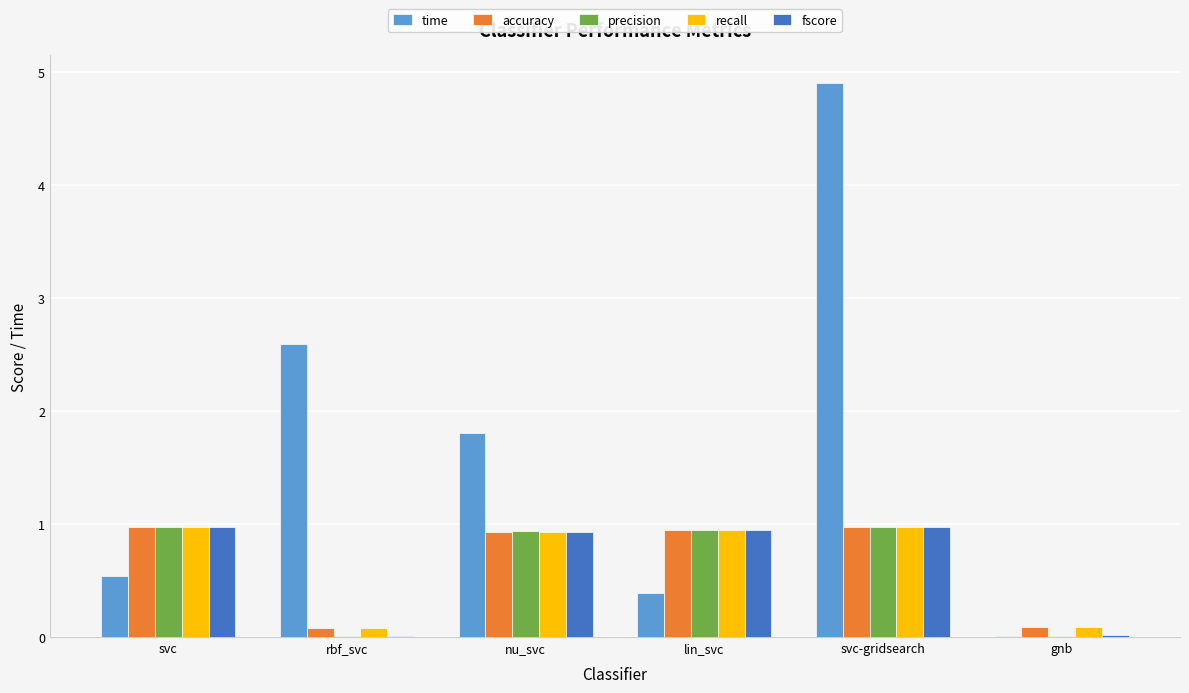

Between lin_svc and gnb, which series saw the biggest shift?

precision